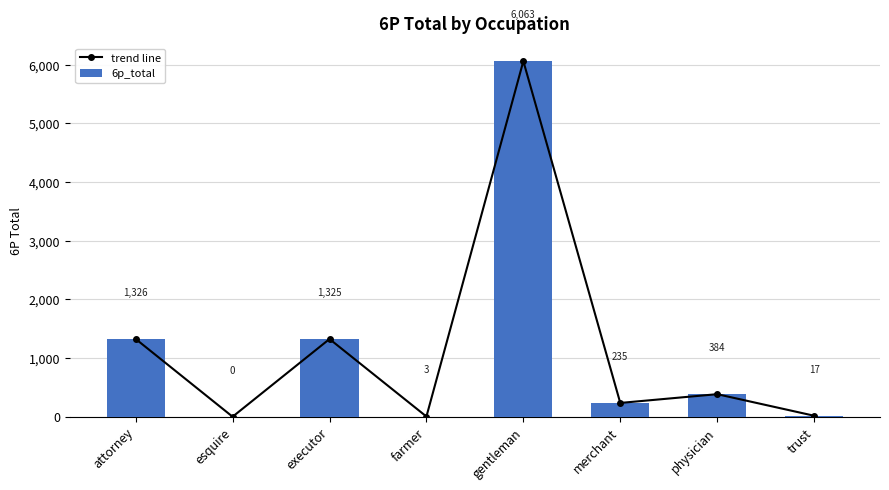

What is the total value across all series at merchant?

470.0